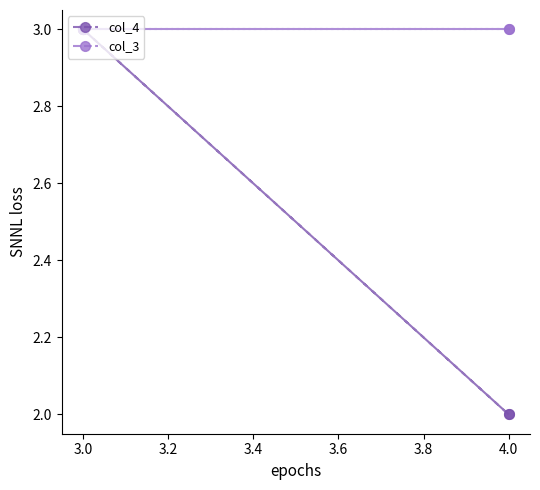

What are all the series names shown in the legend?

col_4, col_3